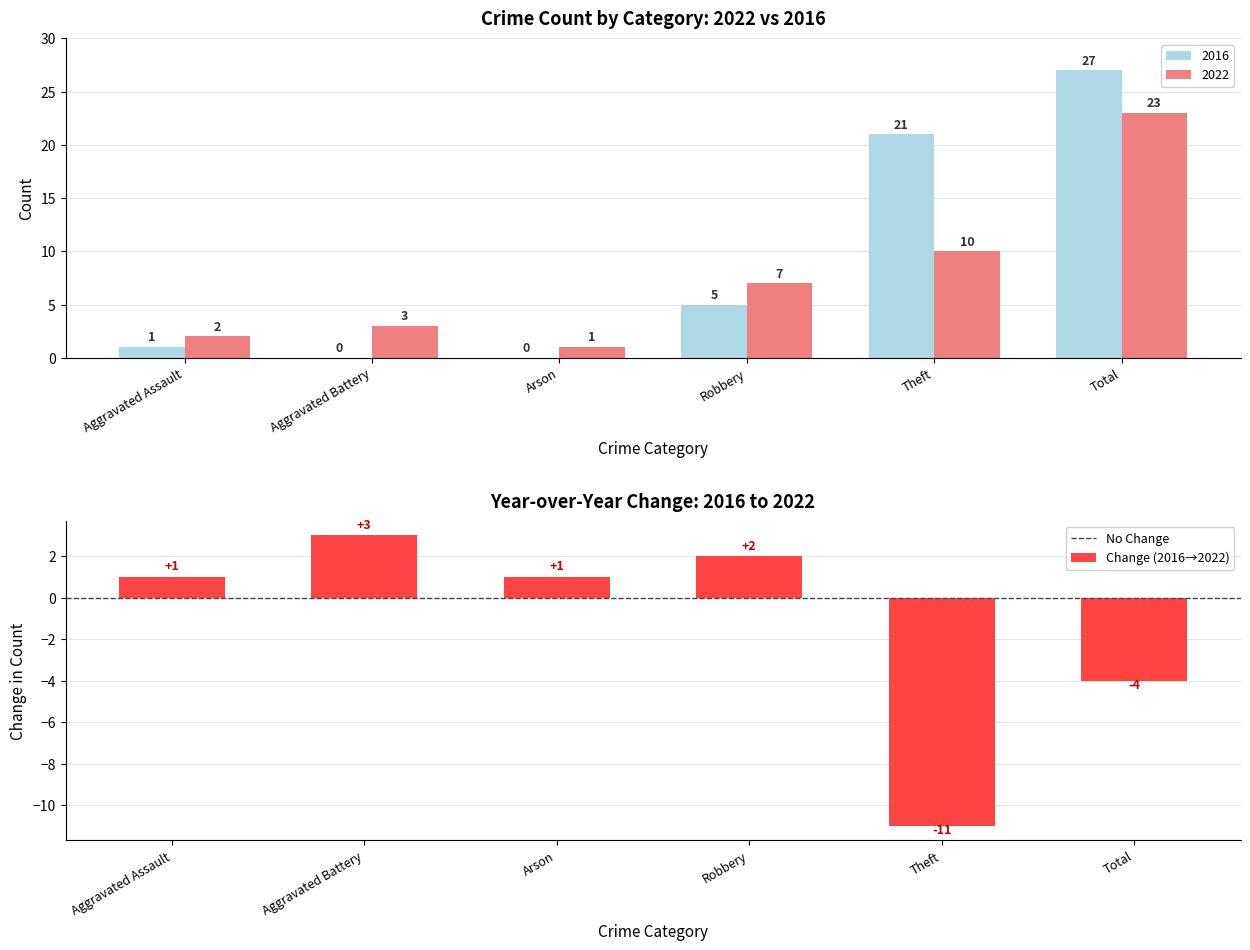

Are the bars horizontal?

No